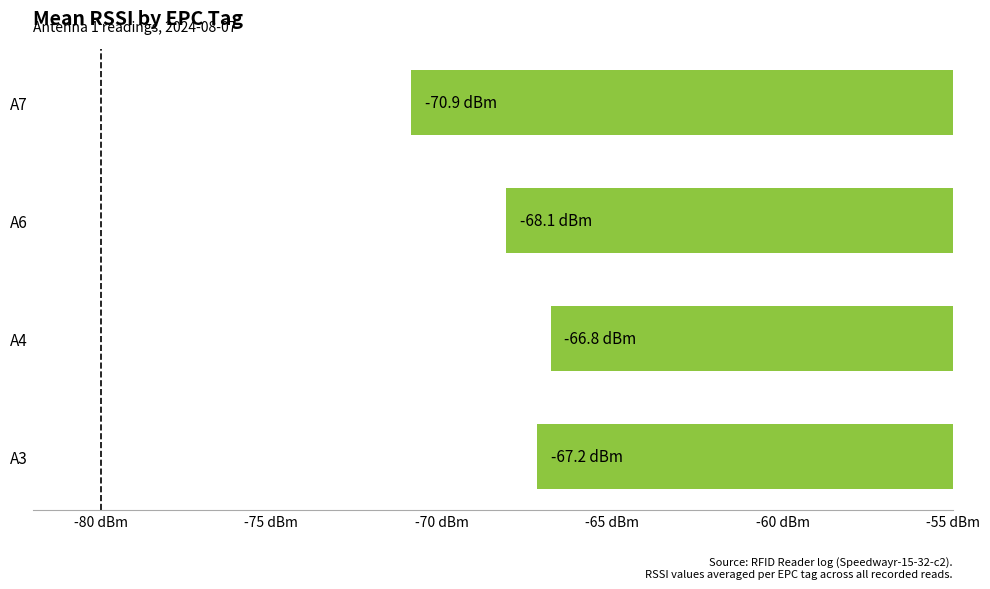

List the labels in order of value, smallest first.

A7, A6, A3, A4